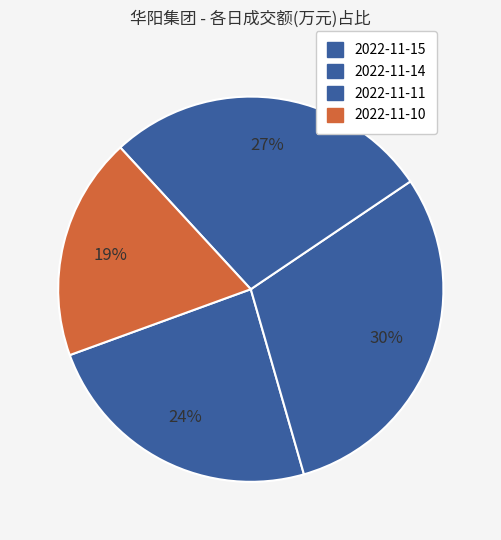

Is there any slice that represents more than half of the pie?

No